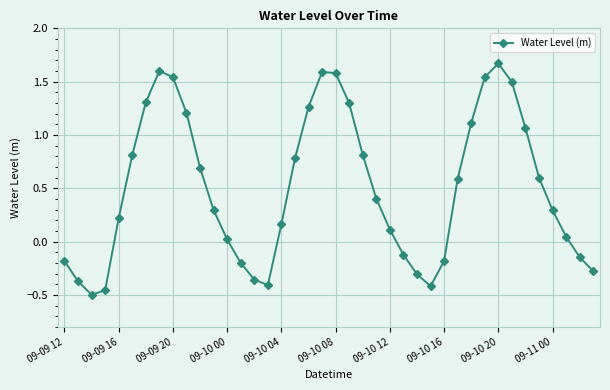

What is the value of the 20th point from the left?

1.6